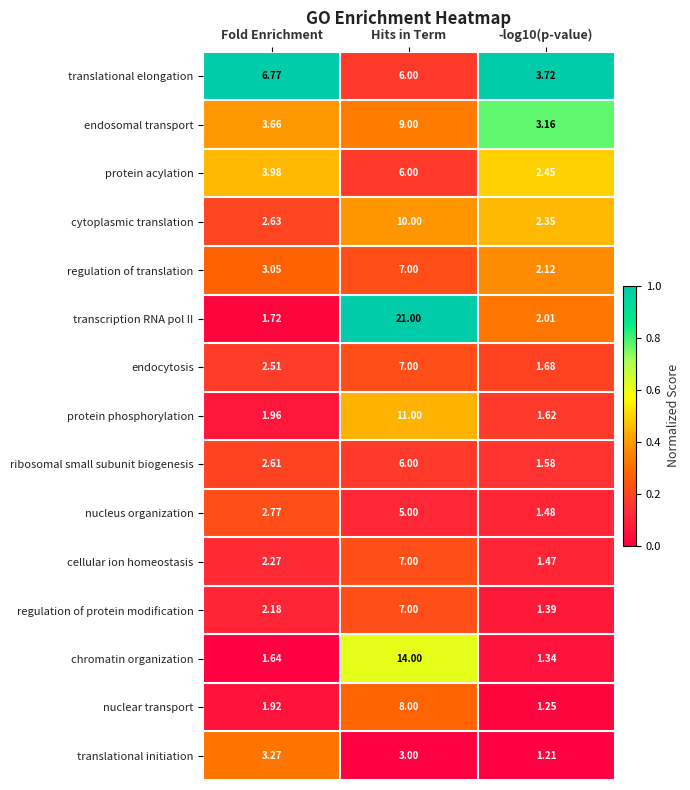

Which series has the largest range (max minus min)?

transcription RNA pol II